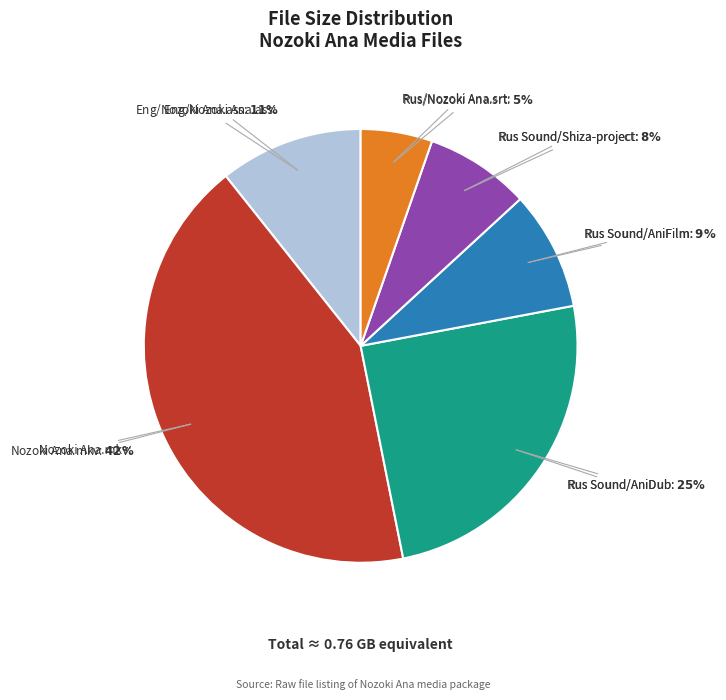

How many slices are in this pie chart?

6